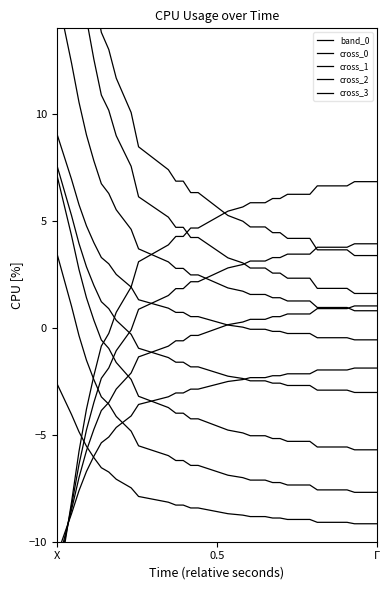

Does the chart have visible grid lines?

No